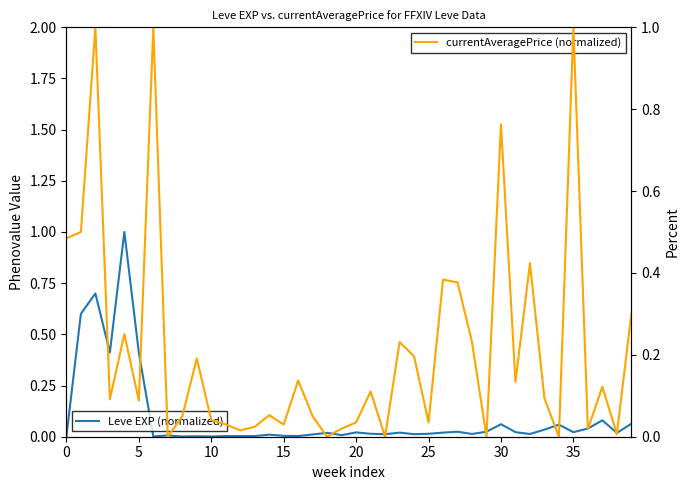

What is the greatest value displayed?

1.0